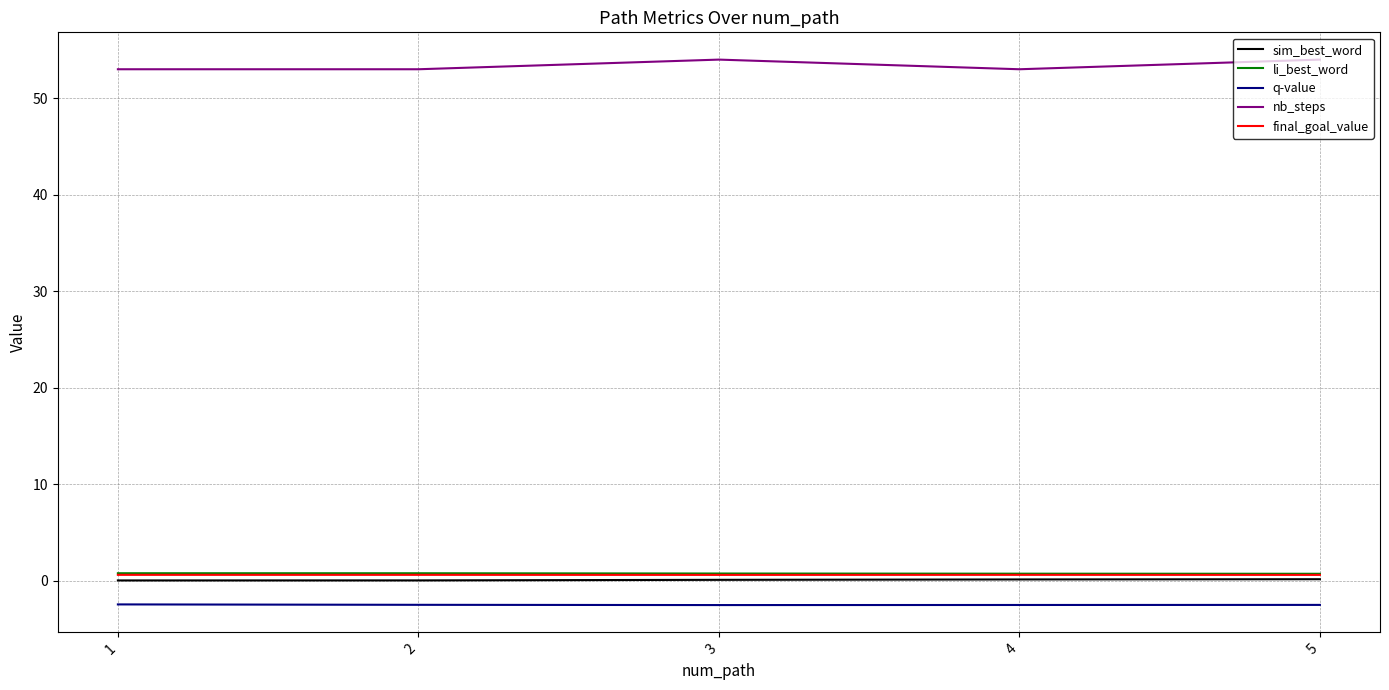

True or false: li_best_word has more than 2 interior local peaks.

False